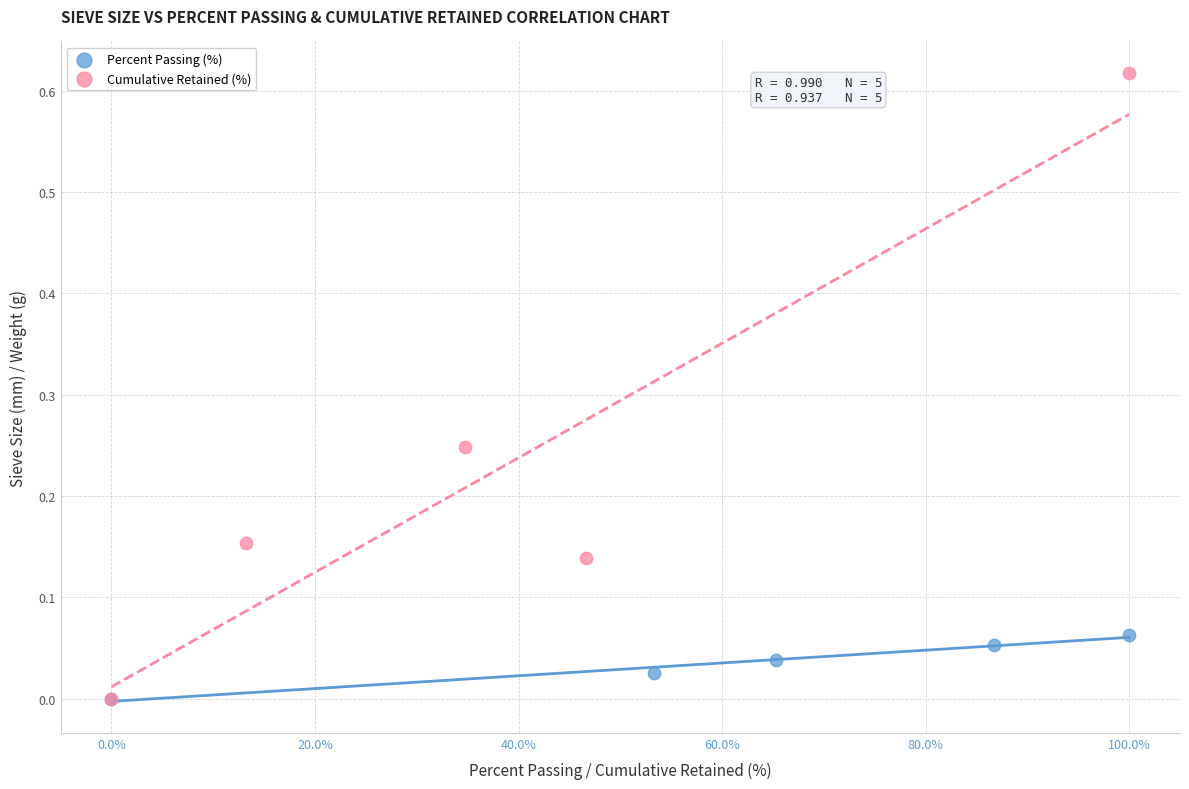

Which series has the widest spread of Y values?

Cumulative Retained (%)